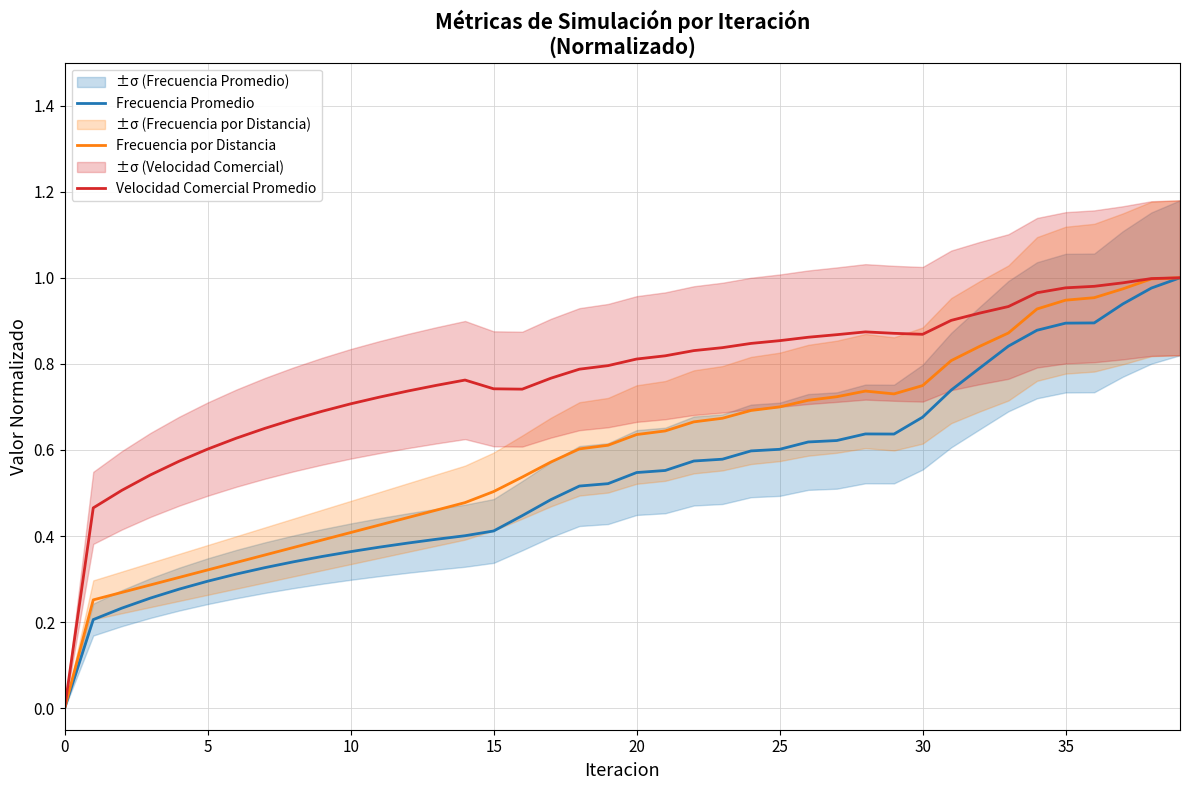

What is the value of the Frecuencia por Distancia point at the 7th from the left?

0.3